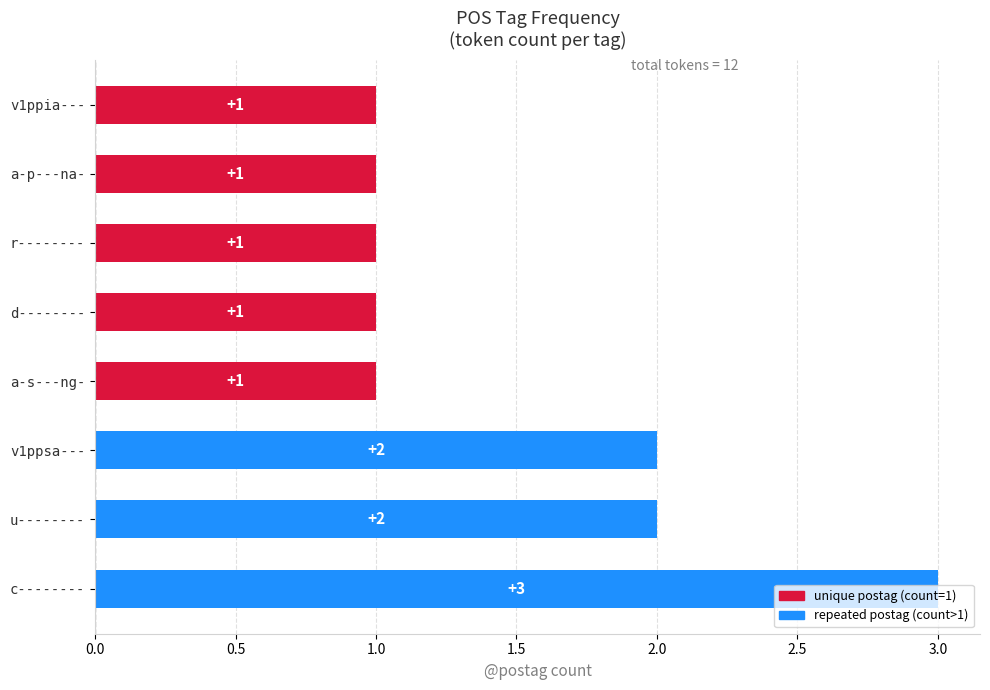

What is the smallest value displayed?

1